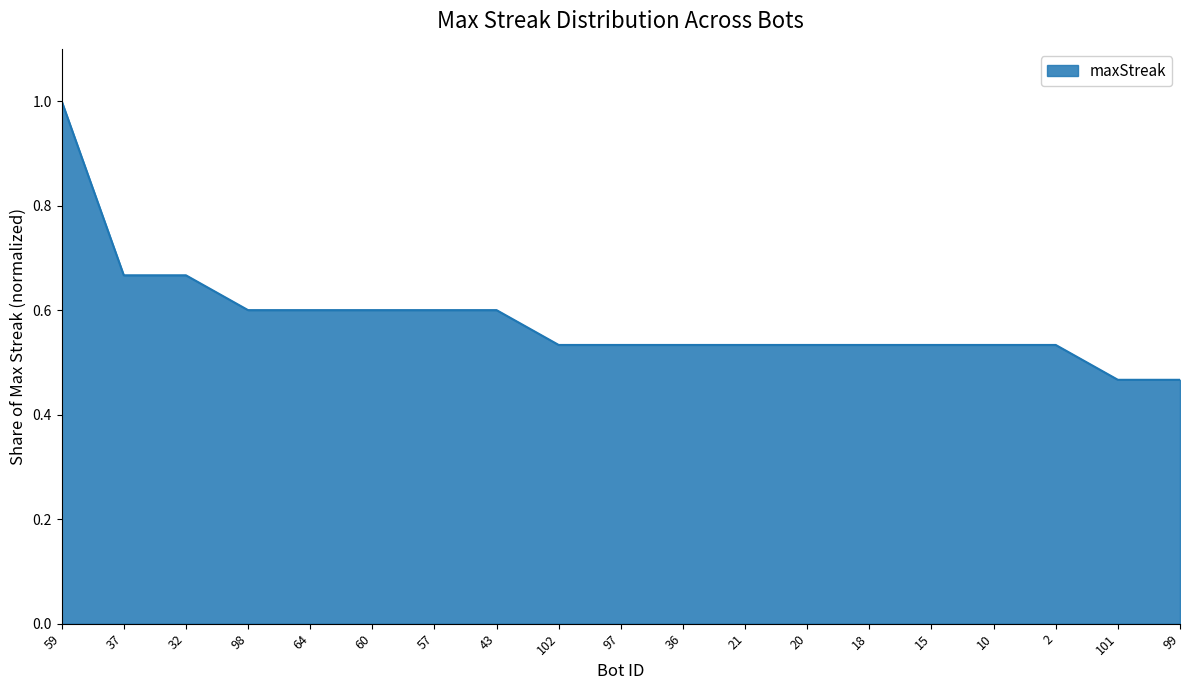

What is the maximum value shown in the chart?

1.0